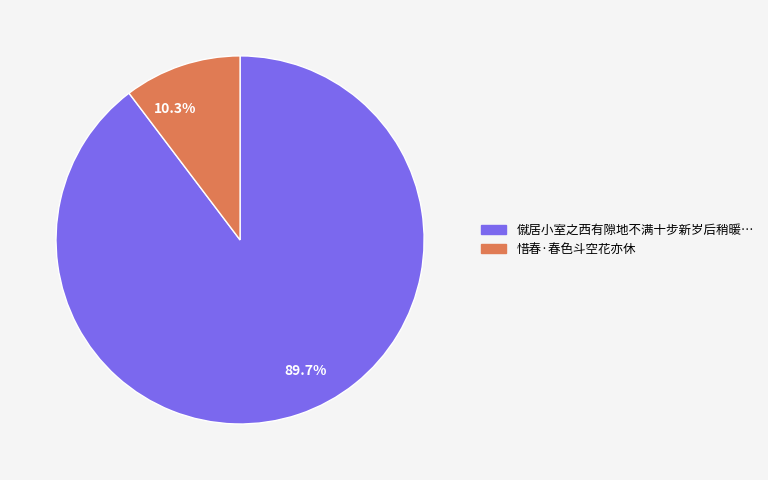

How much of the chart is everything except 惜春·春色斗空花亦休?

89.7%